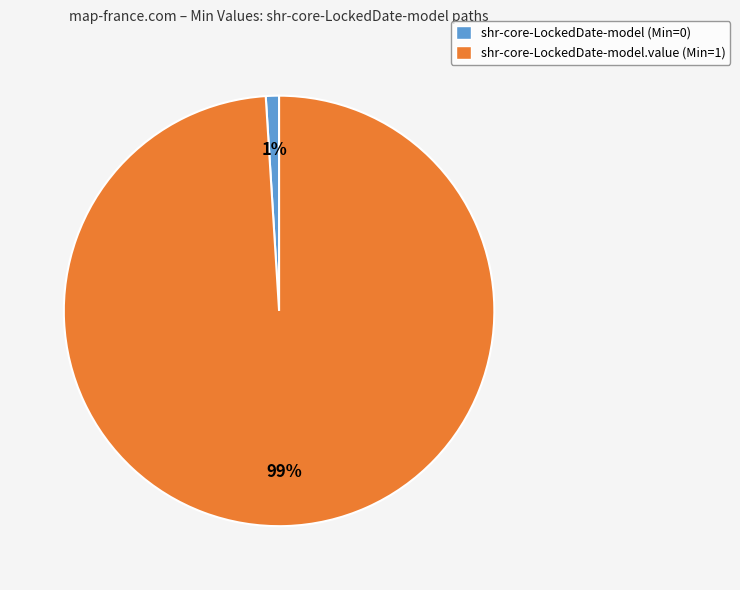

True or false: shr-core-LockedDate-model (Min=0) accounts for 14% of the total.

False